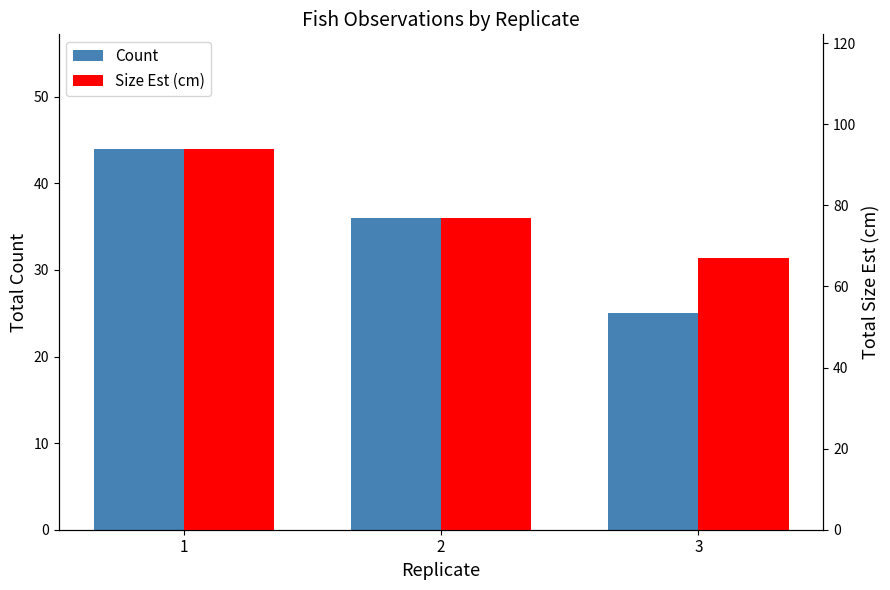

Reading left to right, extract all data points from this chart.

Count: 1=44	2=36	3=25
Size Est (cm): 1=94	2=77	3=67